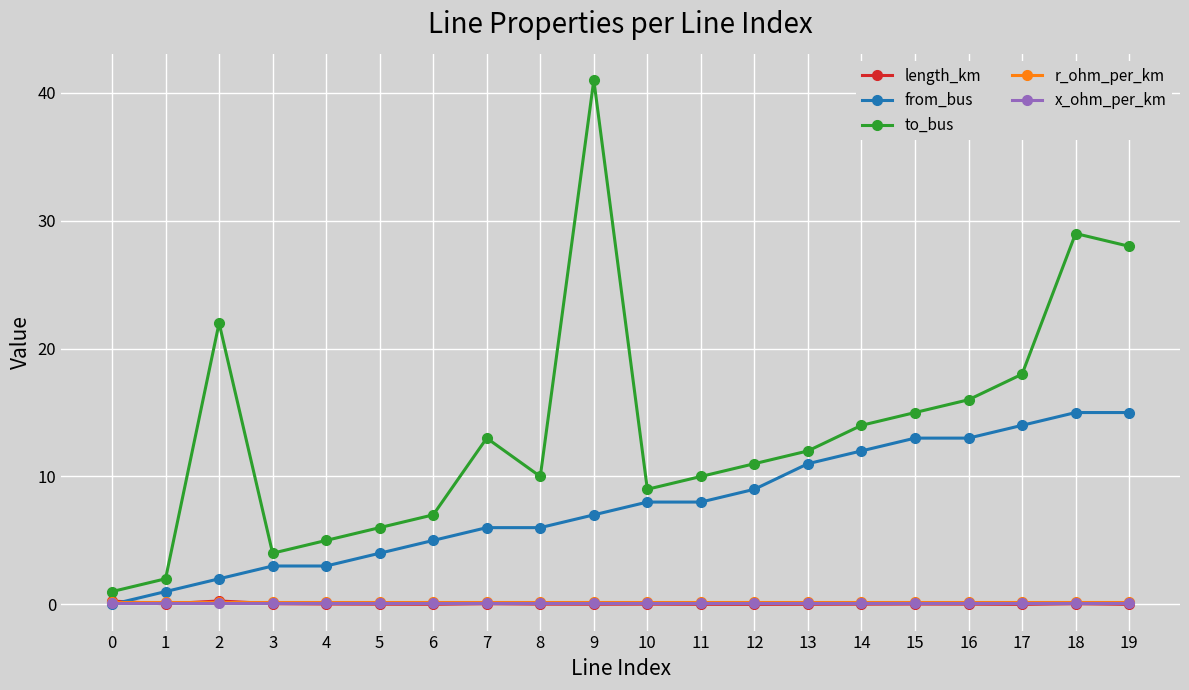

Which label corresponds to the largest value in the chart?

9